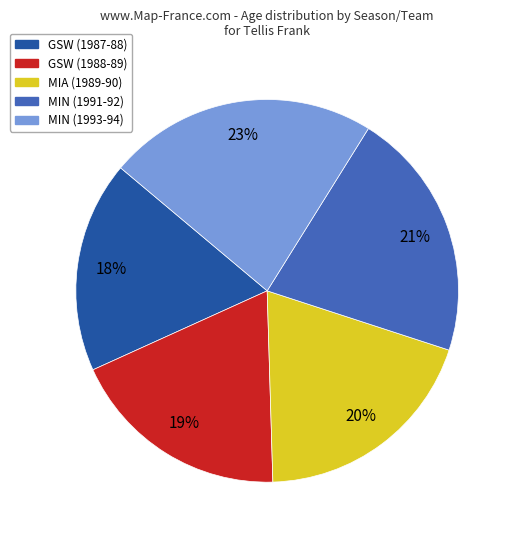

What is the ratio of the value at MIA (1989-90) to the value at GSW (1987-88)?

1.1